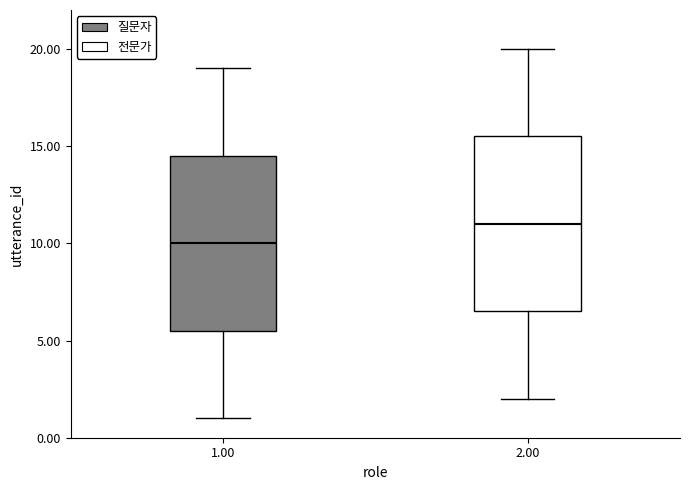

Which box's median line is the lowest?

1.00